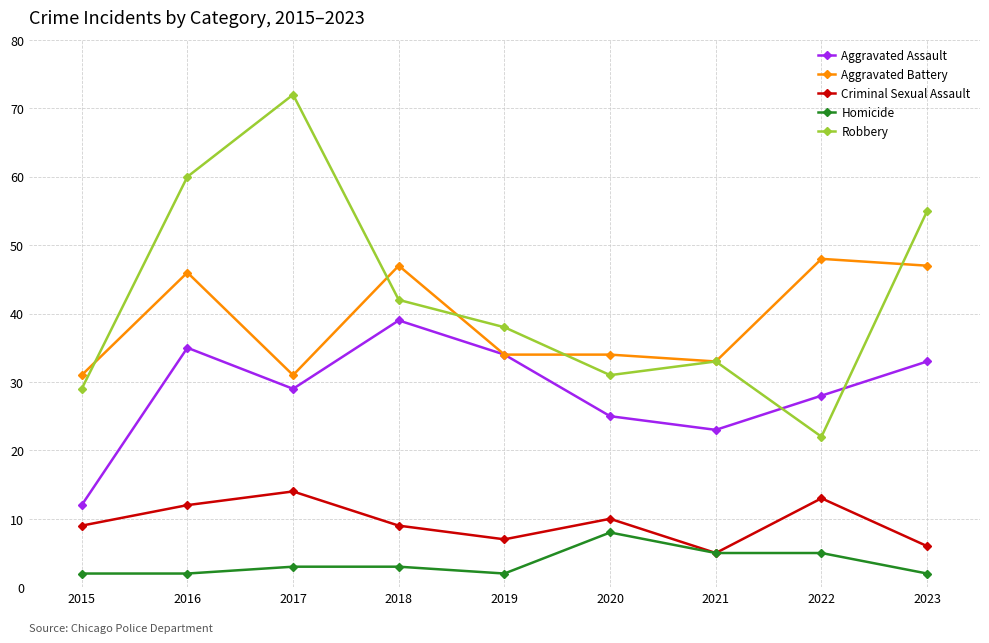

True or false: Aggravated Assault and Homicide intersect in this chart.

False